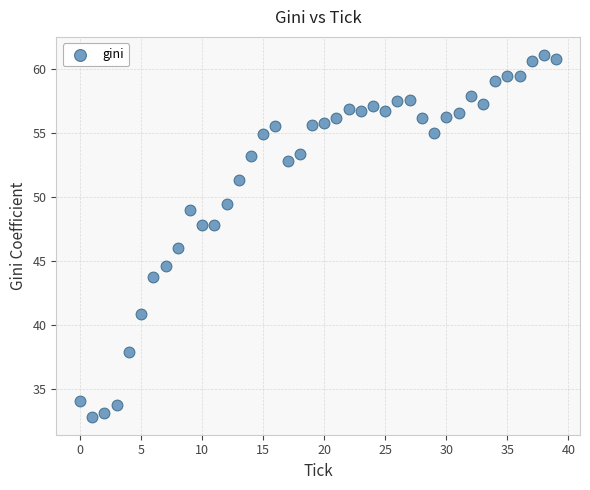

What is the range of Y values (max minus min)?

28.3